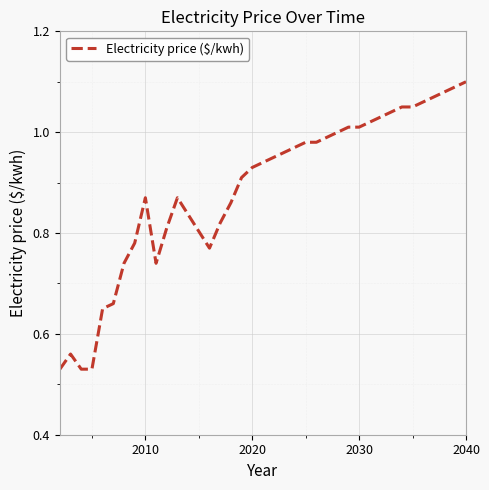

Does the chart have visible grid lines?

Yes